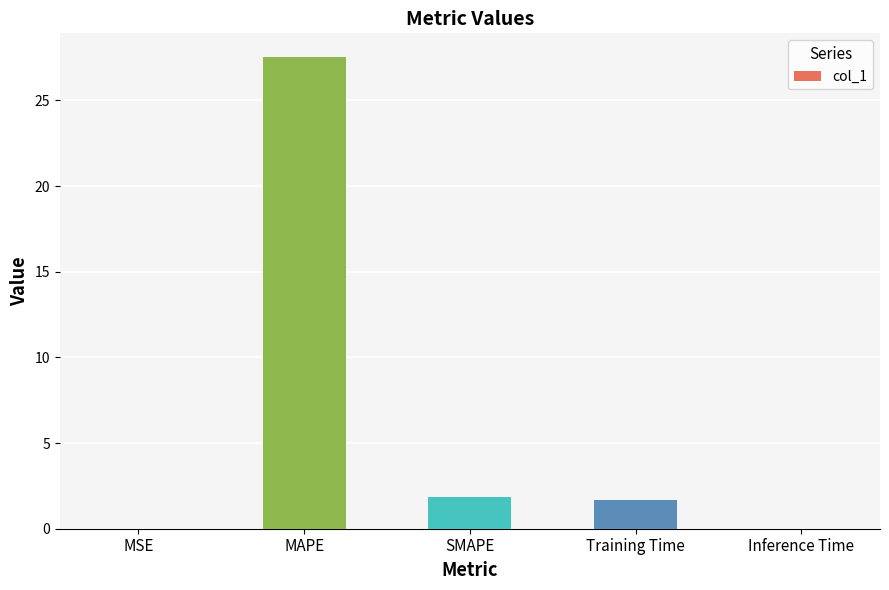

Which category has the highest value across all series?

MAPE